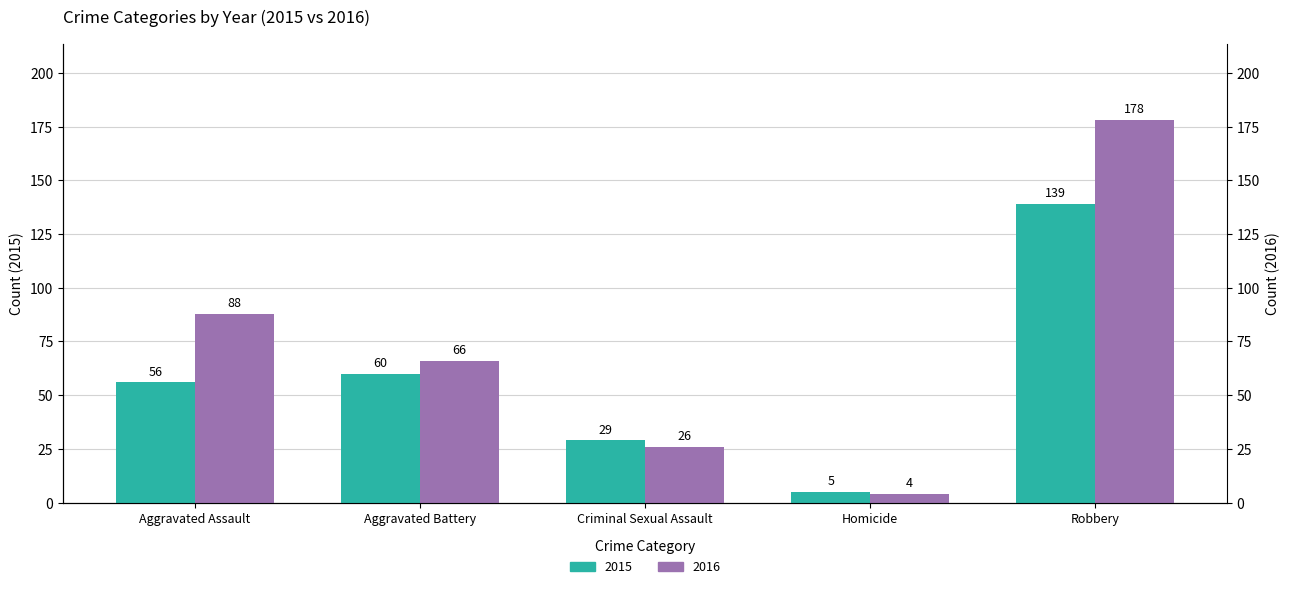

At how many categories does at least one series exceed 130?

1